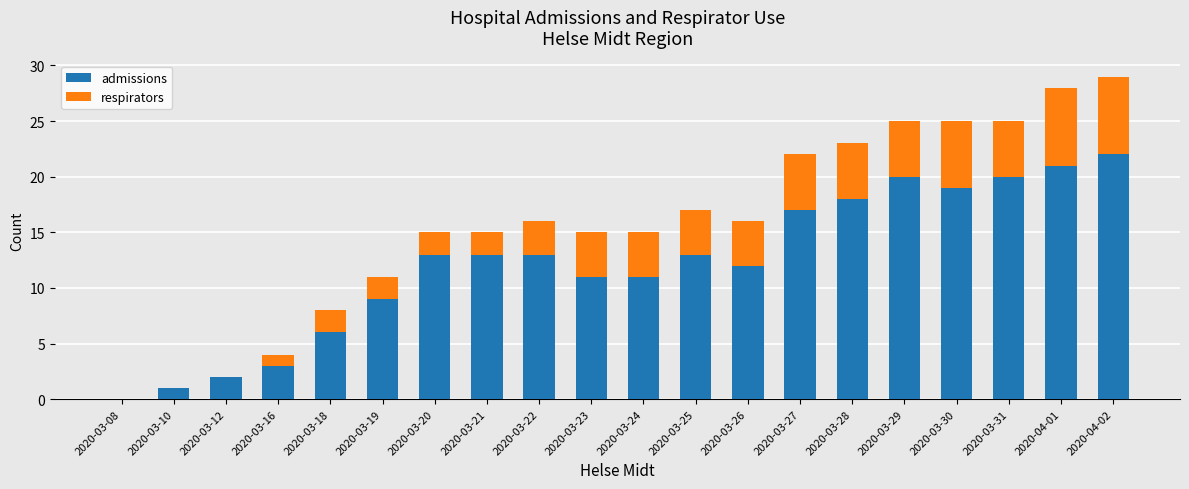

Does the chart contain stacked bars?

Yes